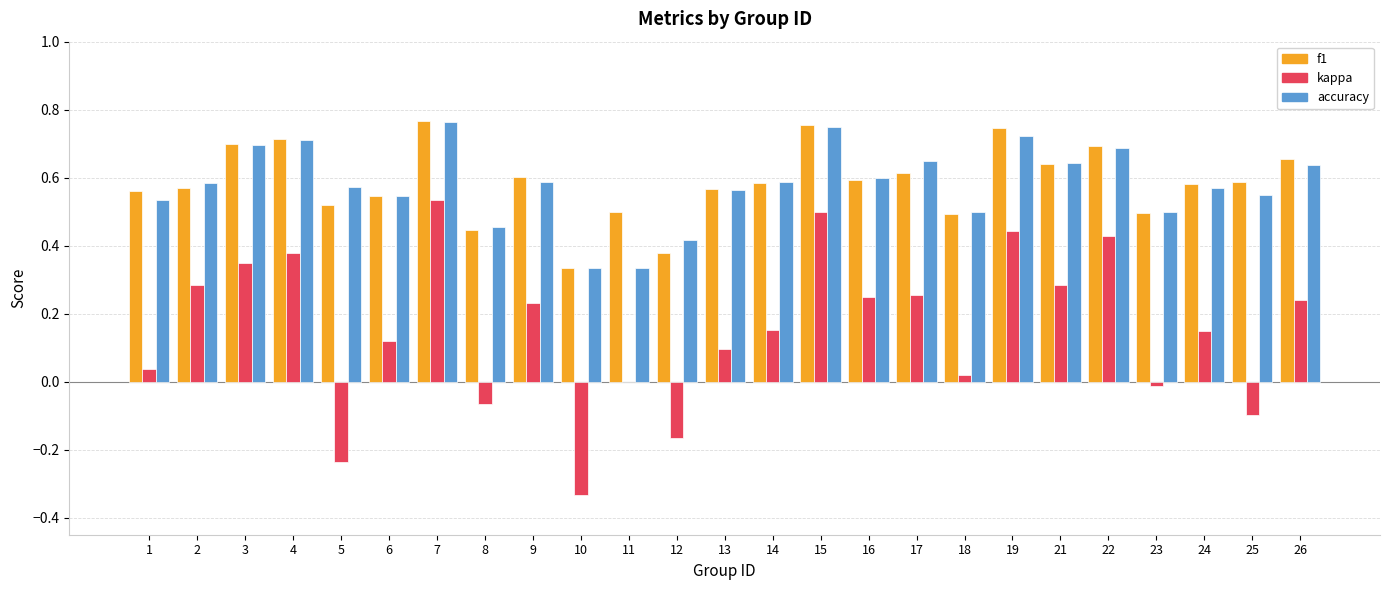

Are the bars horizontal?

No